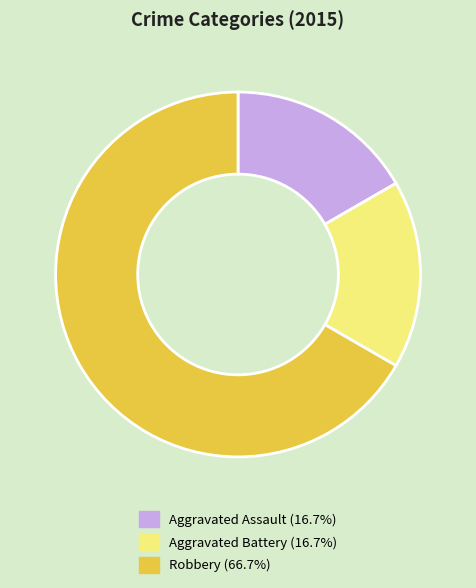

Is Robbery the majority of the pie?

Yes